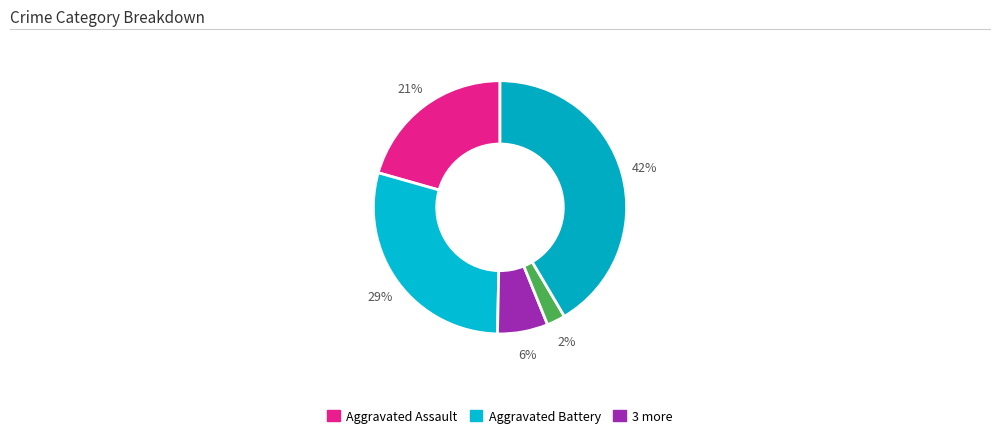

Which category has the biggest portion of the pie?

Robbery